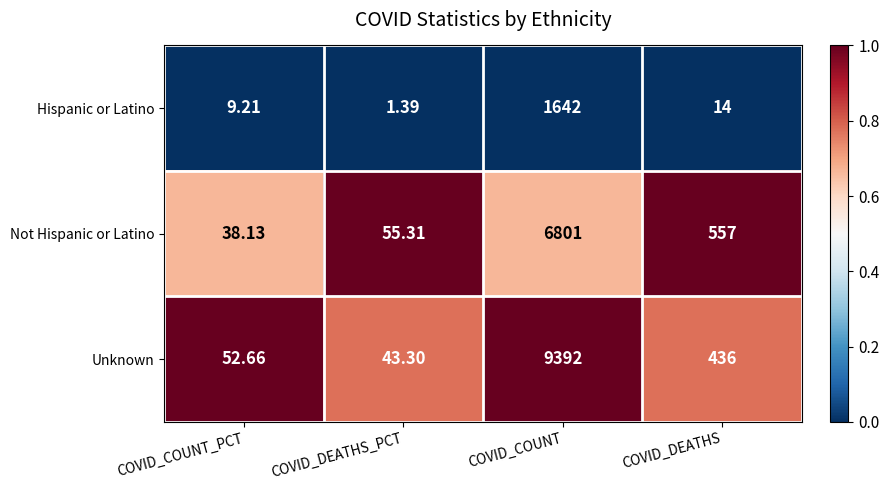

Where does the Not Hispanic or Latino series first go above 557?

COVID_COUNT